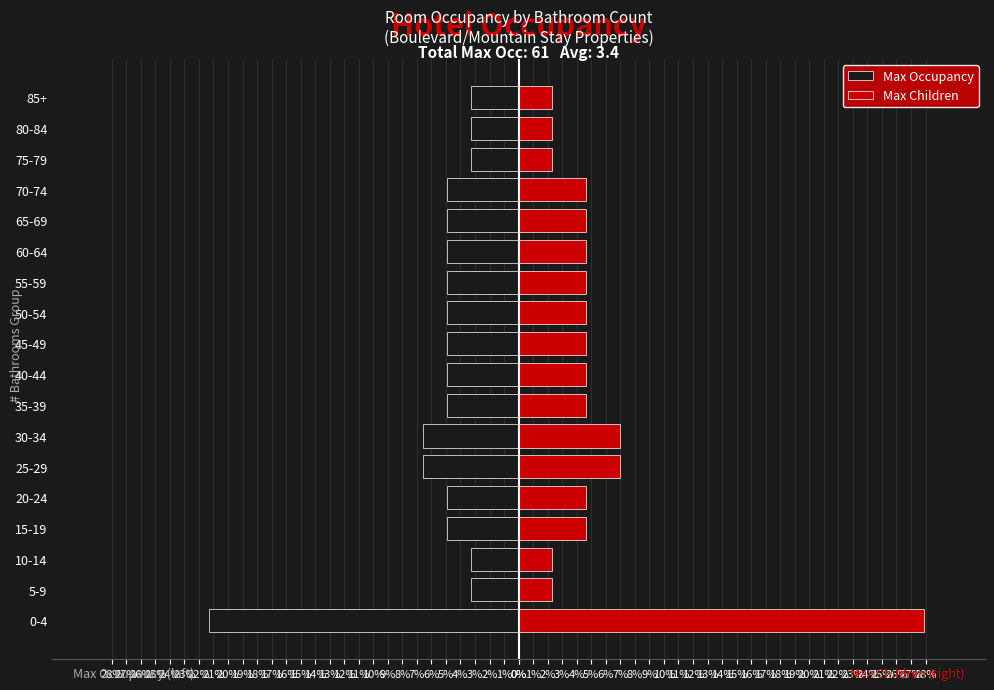

What are all the series names shown in the legend?

Max Occupancy, Max Children